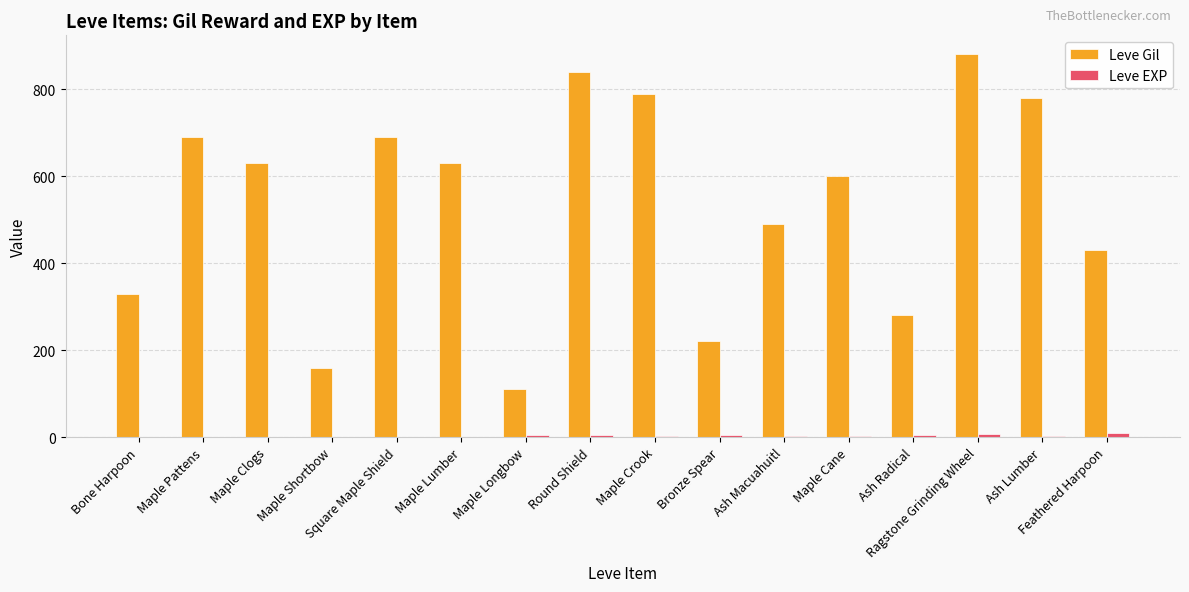

Which series has the largest total across all categories?

Leve Gil